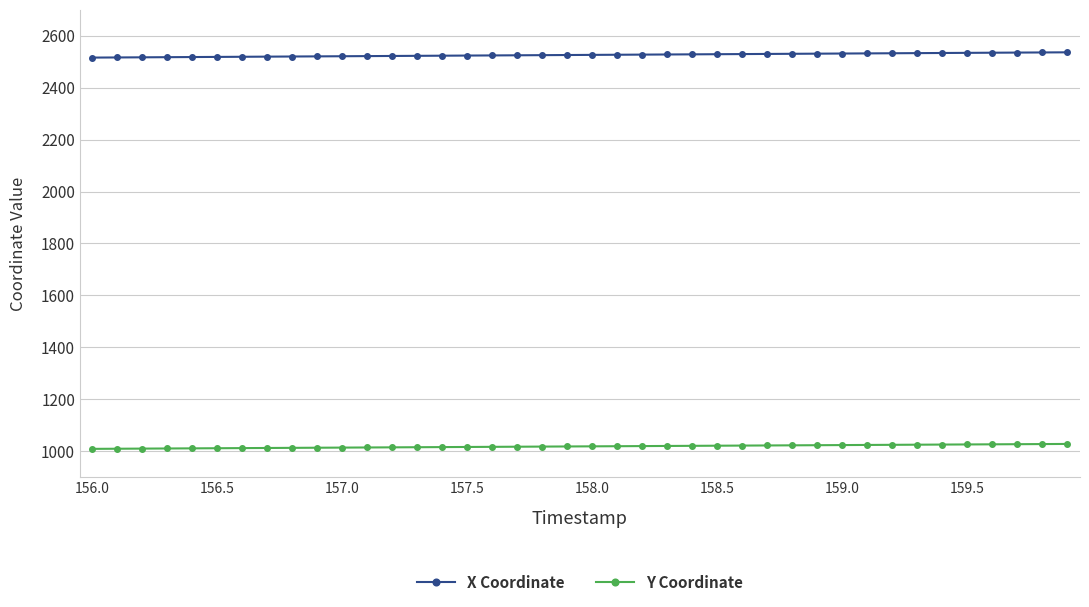

What is the difference between the second highest and minimum values in the X Coordinate series?

19.8